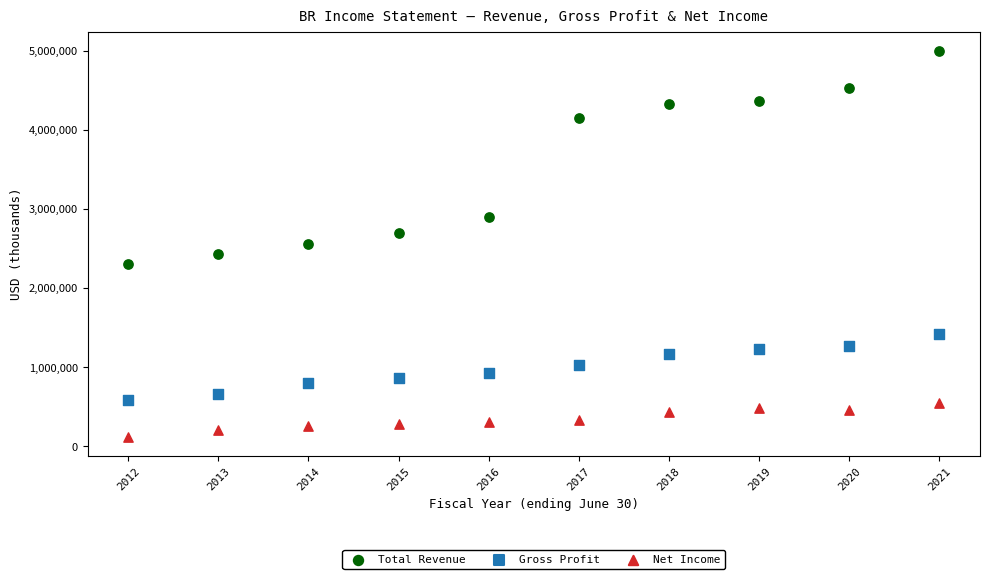

What is the X range (max minus min) for the scatter plot?

9